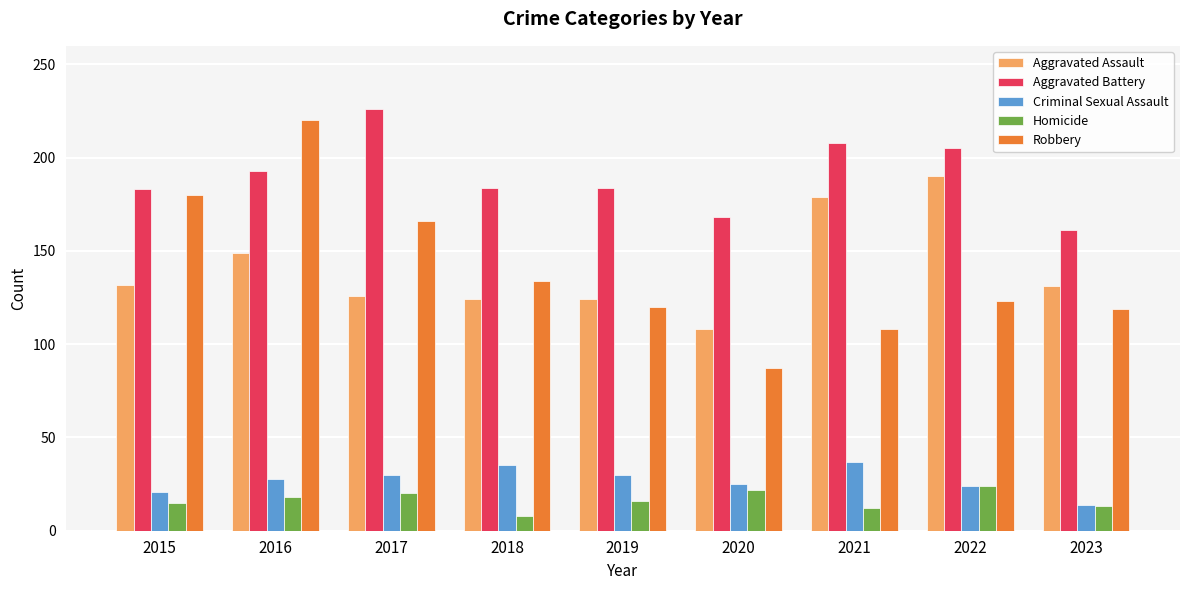

How many bars are there in each group?

5